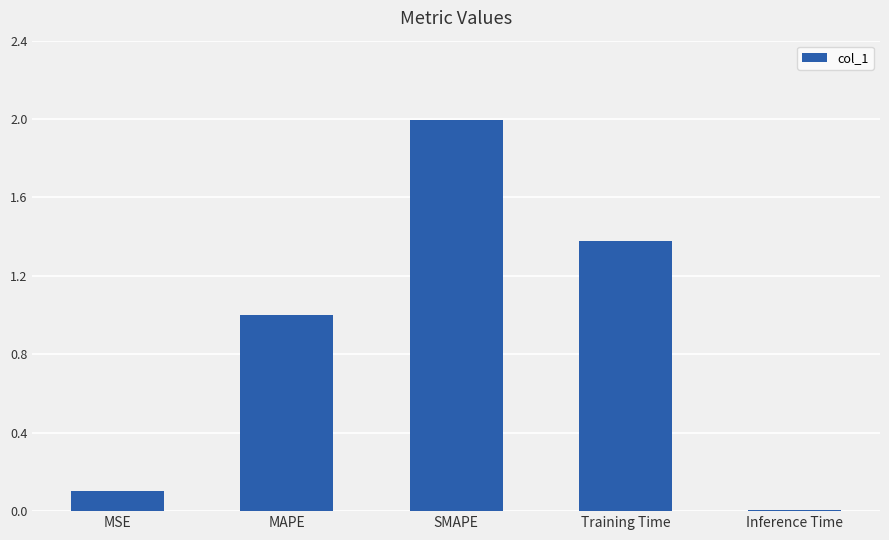

List the labels in order of value, largest first.

SMAPE, Training Time, MAPE, MSE, Inference Time